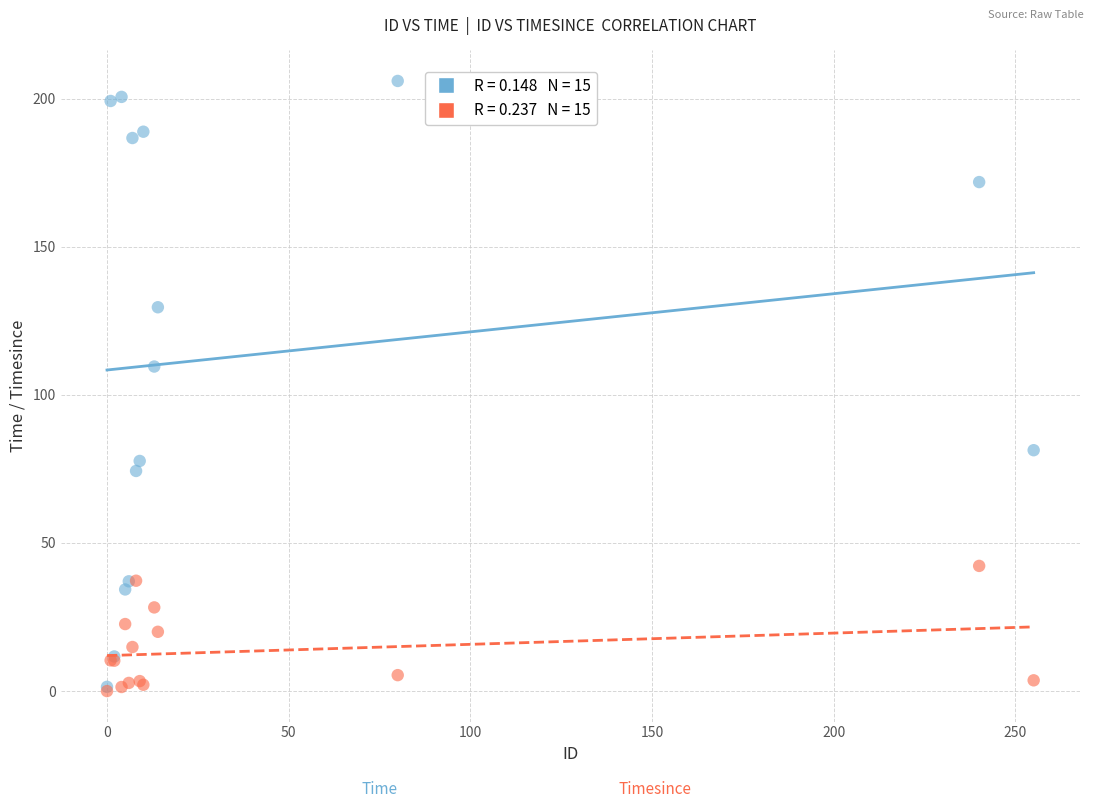

Across all series, what Y value is closest to 102?

109.5